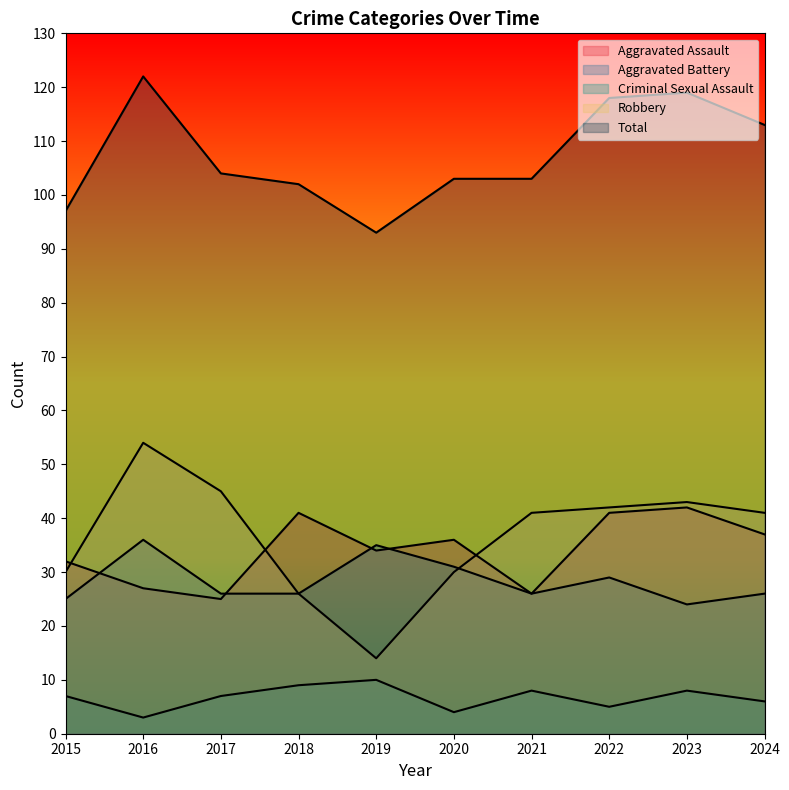

What is the total value across all series at 2016?

242